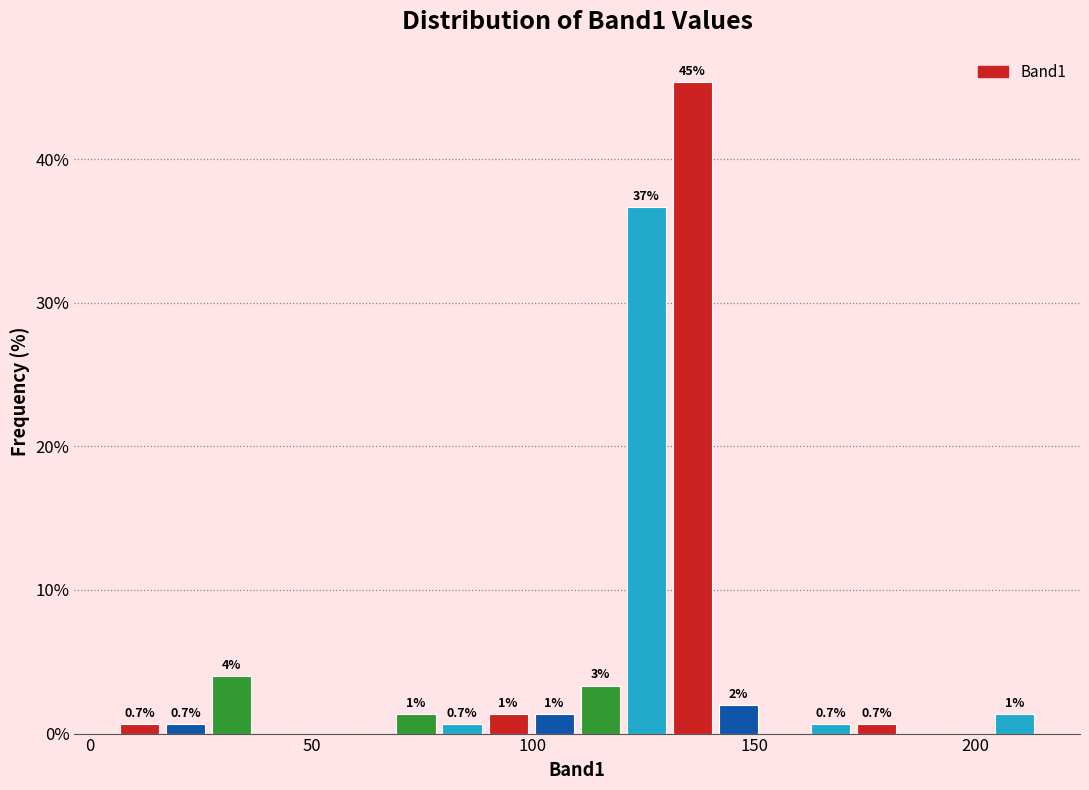

Read against the x-axis, roughly where is the centre of the tallest bar?

135